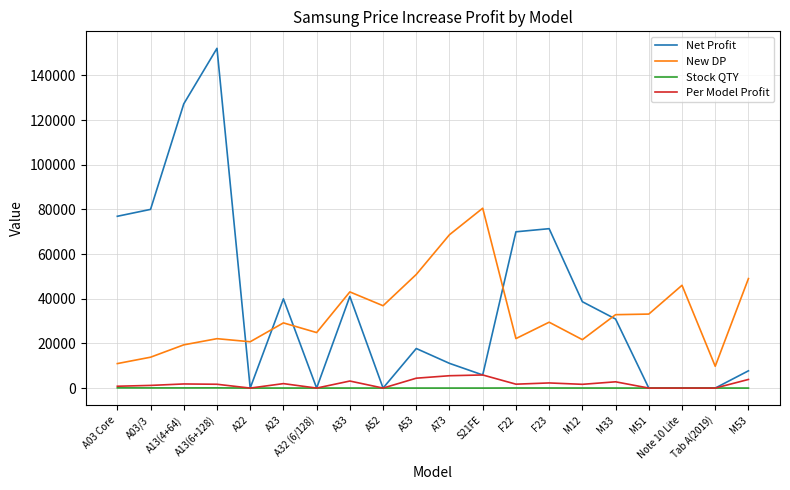

What is the difference between the maximum and second lowest values in the Per Model Profit series?

5872